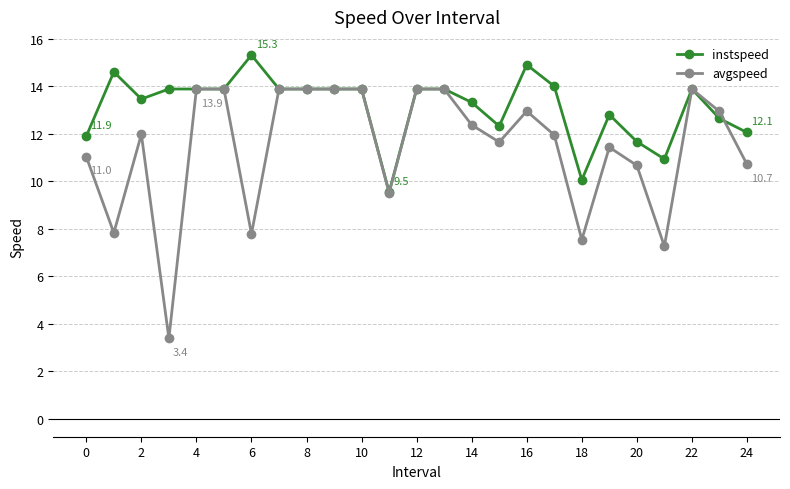

What is the value of the instspeed point at the 13th from the left?

13.9